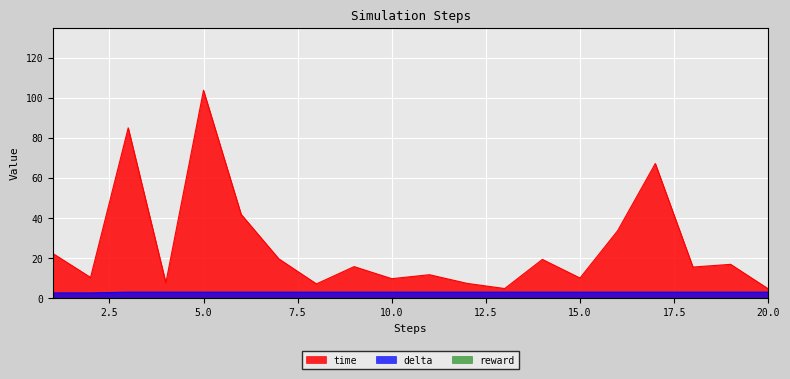

At which category does the chart reach its peak across all series?

5.0